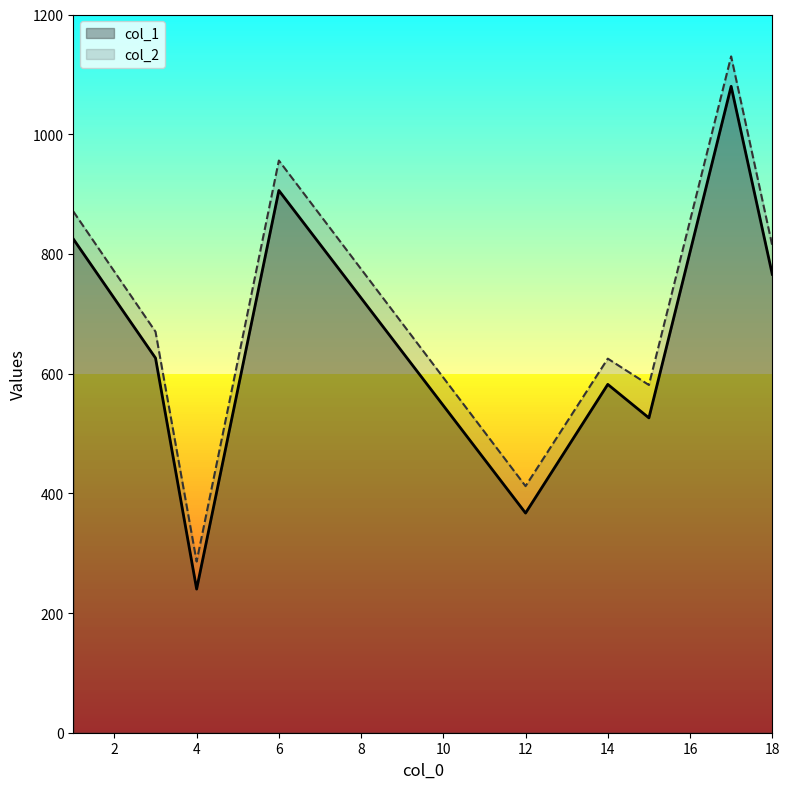

Which series has the largest range (max minus min)?

col_2